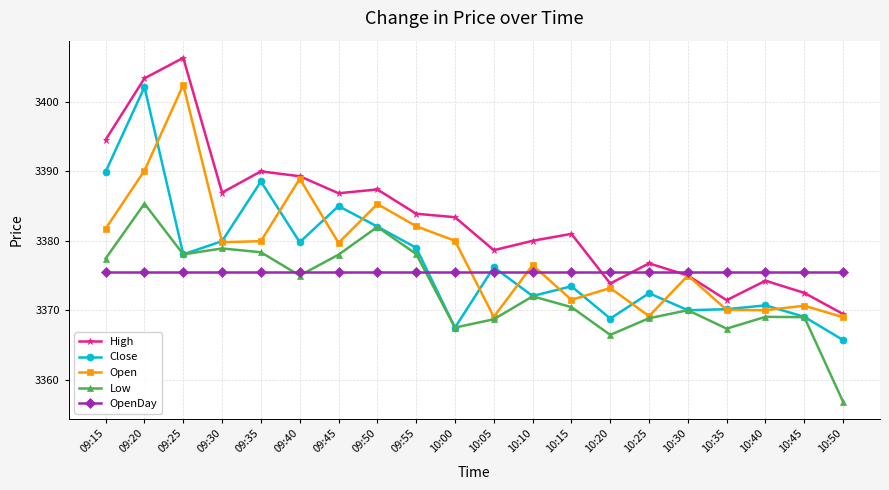

Is it true that Open equals 3402.4 at 09:25?

True